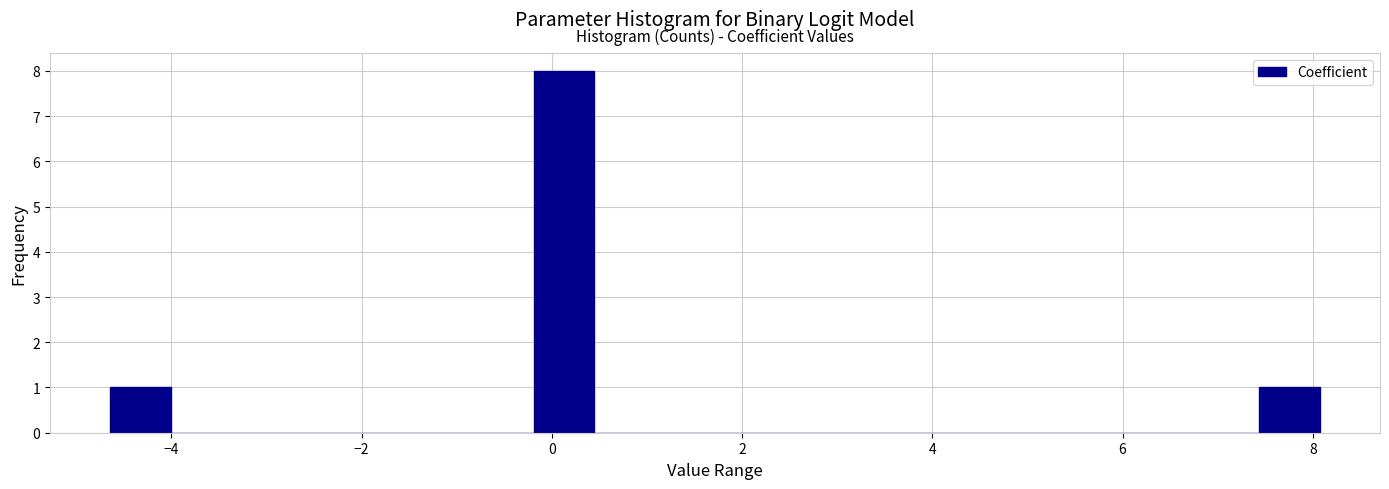

Around what value on the x-axis is the tallest bar? Give the approximate position of its centre, as read against the axis.

0.2